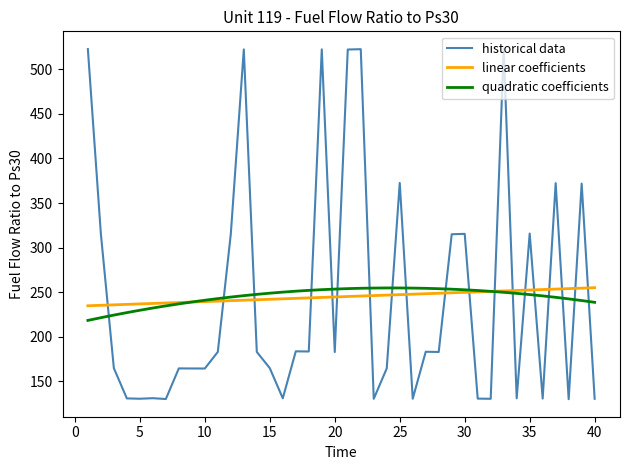

After their last crossing, which series has the higher values: historical data or linear coefficients?

linear coefficients